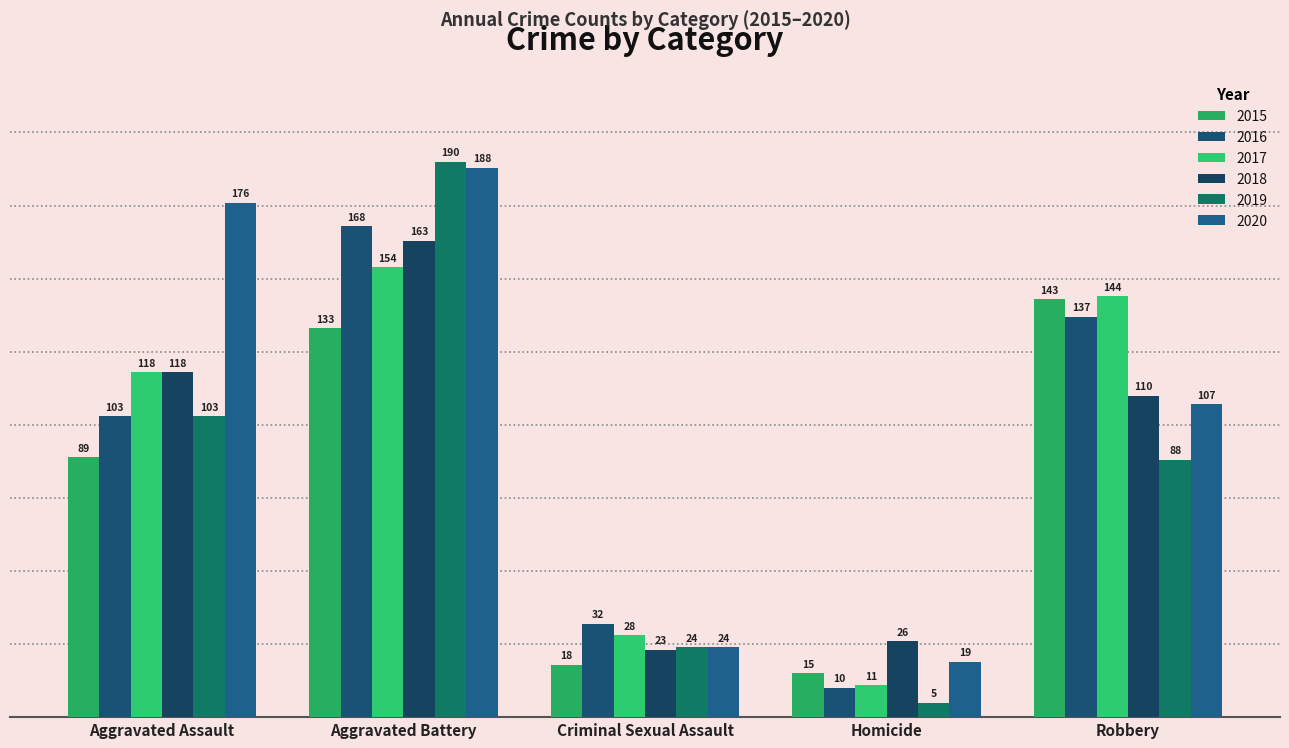

Which series has the largest total across all categories?

2020